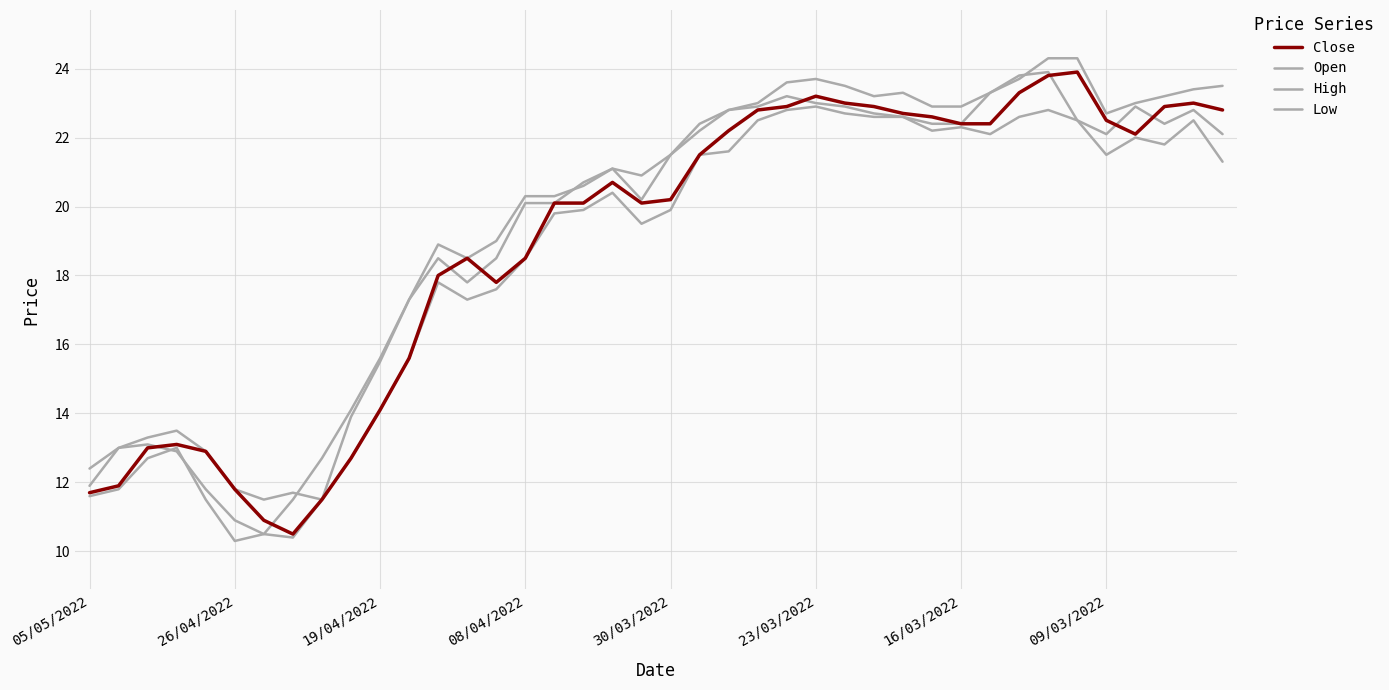

What is the label of the 32nd point from the right?

8